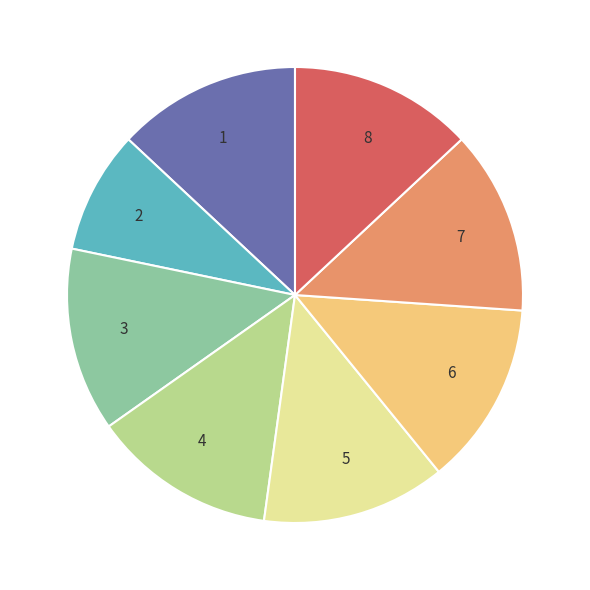

Is there any slice that represents more than half of the pie?

No